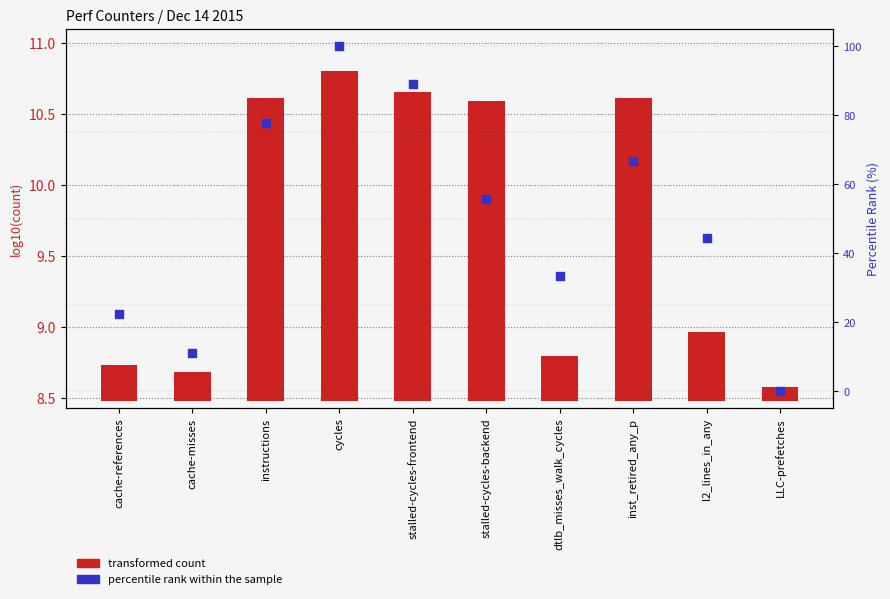

Which series has the largest Y range (max minus min)?

percentile rank within the sample